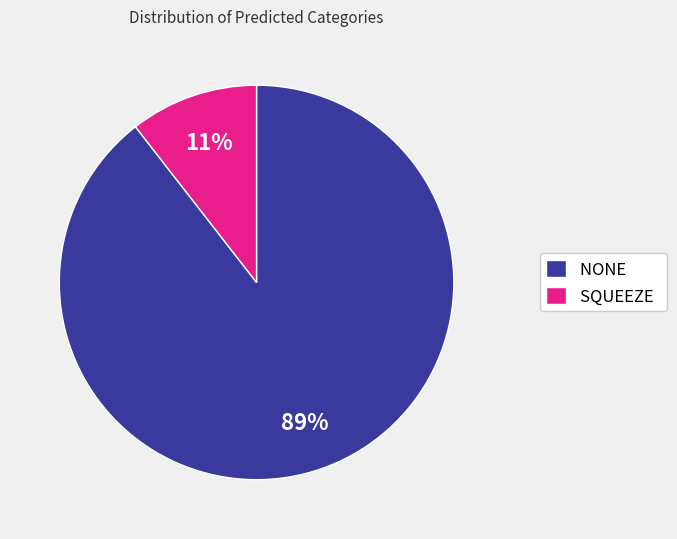

Between SQUEEZE and NONE, which is larger?

NONE